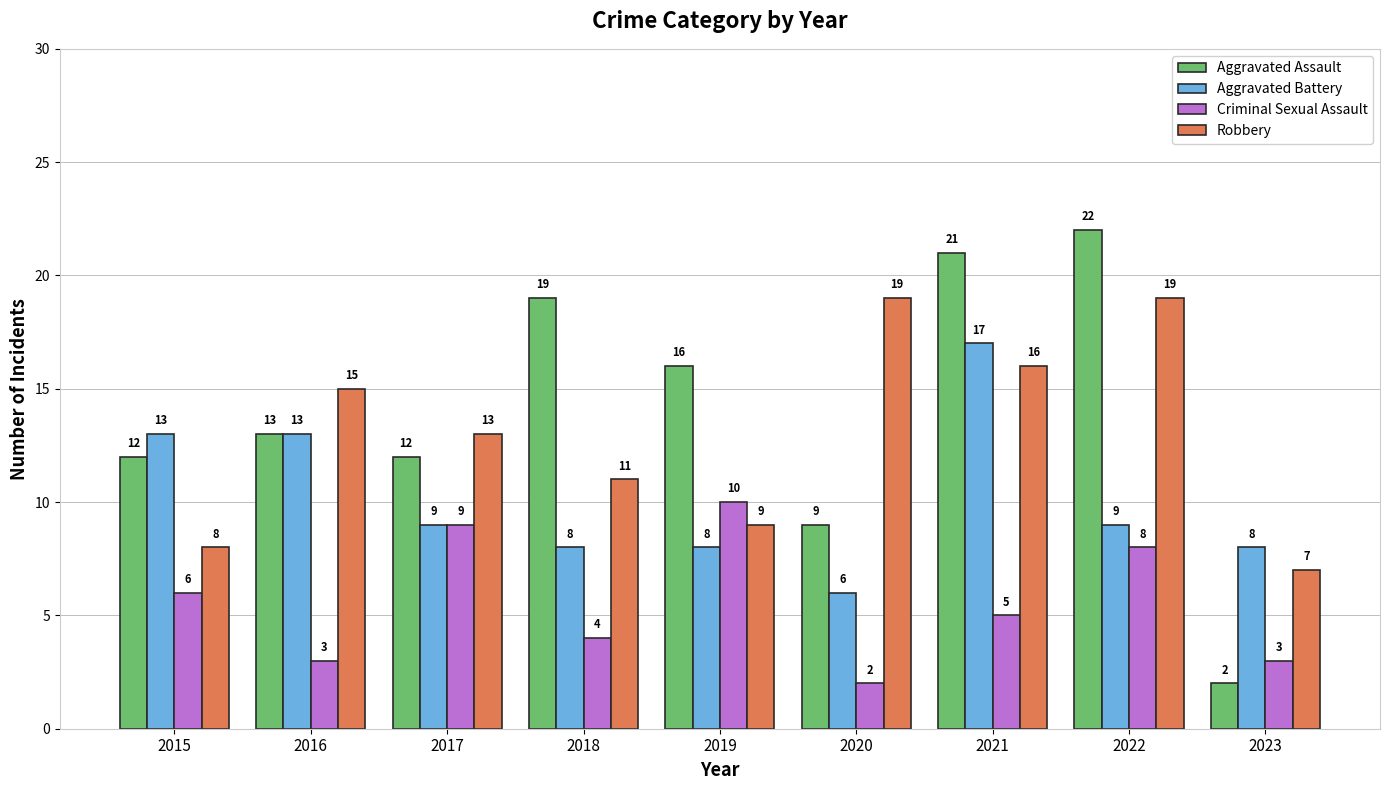

What are all the series names shown in the legend?

Aggravated Assault, Aggravated Battery, Criminal Sexual Assault, Robbery